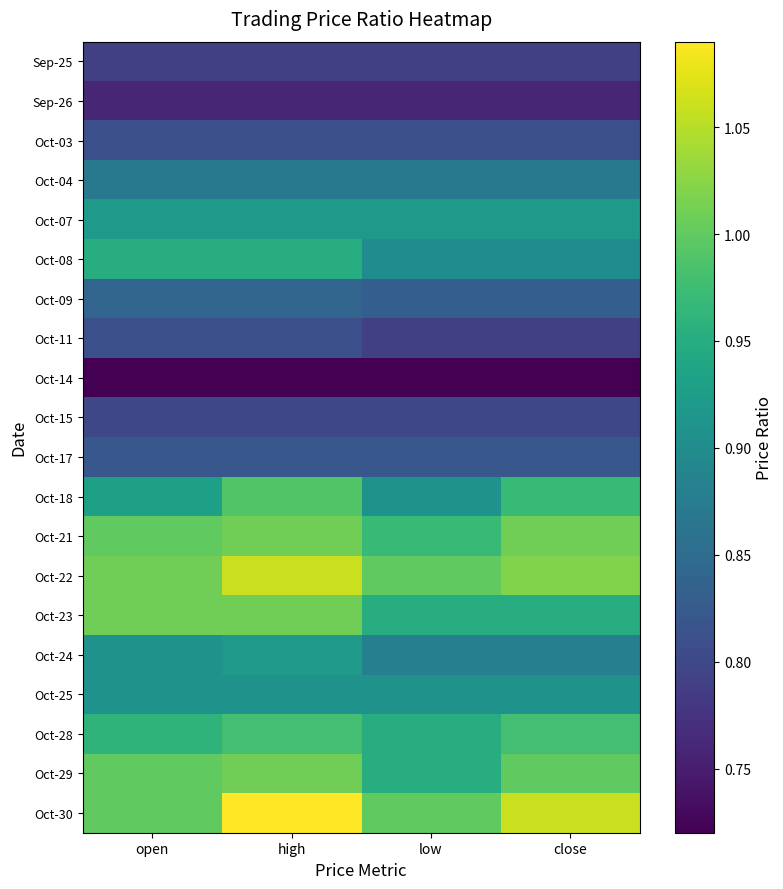

Which series has the largest range (max minus min)?

Oct-30